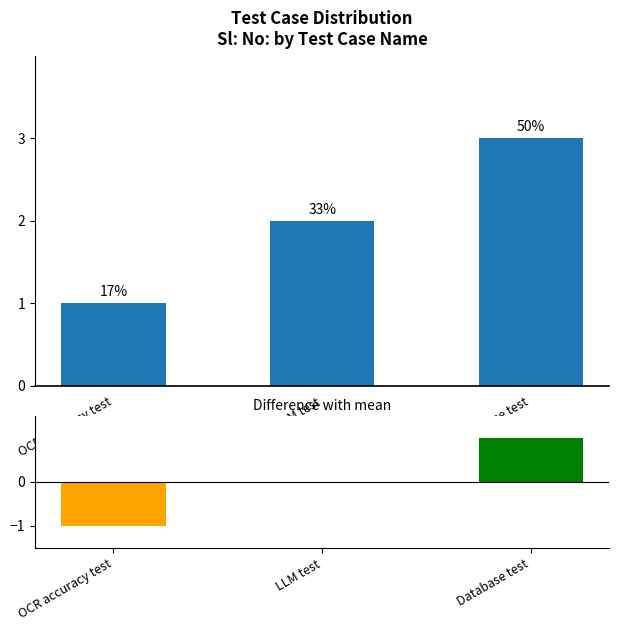

Reading left to right, list all the values displayed in this chart.

Sl: No:: 1	2	3
Difference from mean: -1	0	1